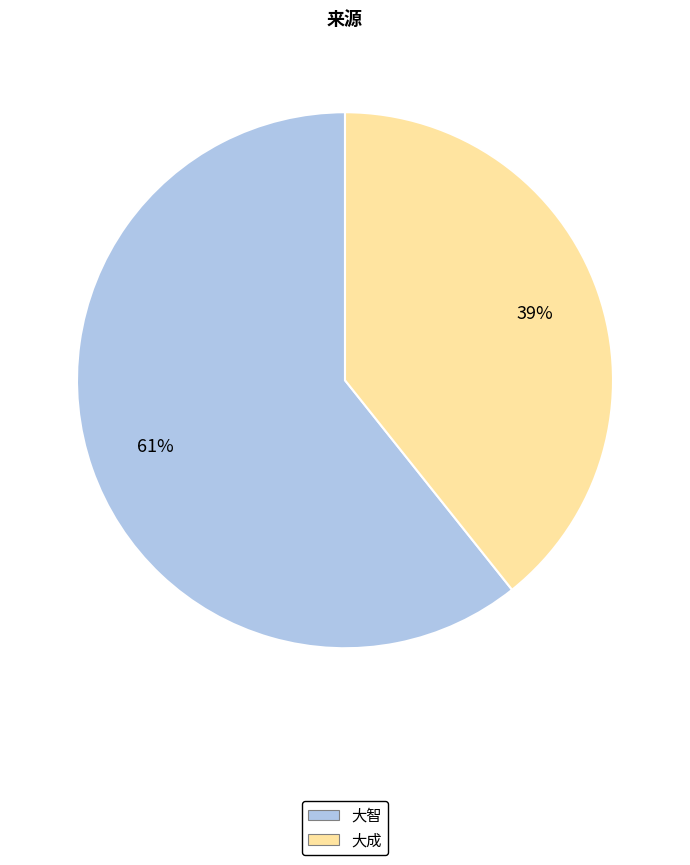

Does 大智 represent more than half of the total?

Yes